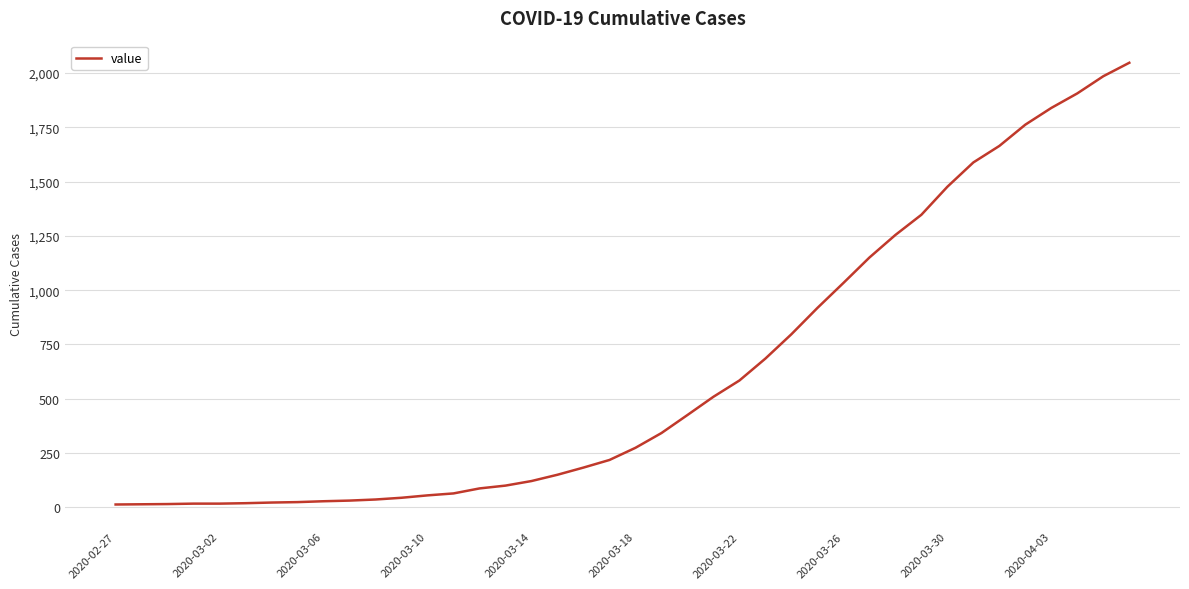

What is the difference between the maximum and minimum values?

2034